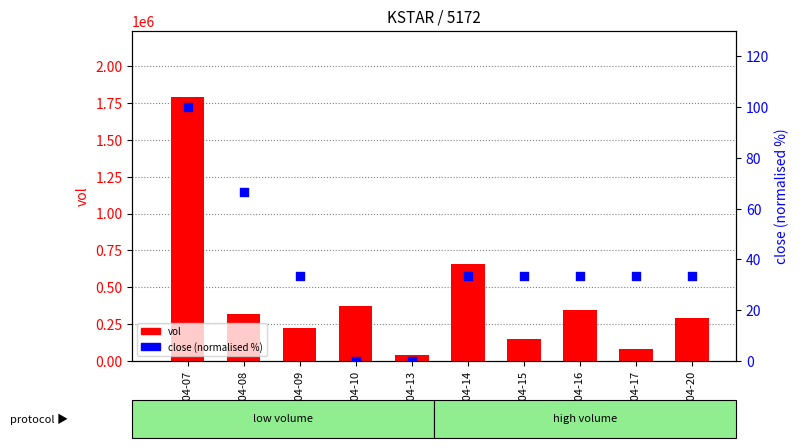

What are all the series names shown in the legend?

vol, close (norm %)